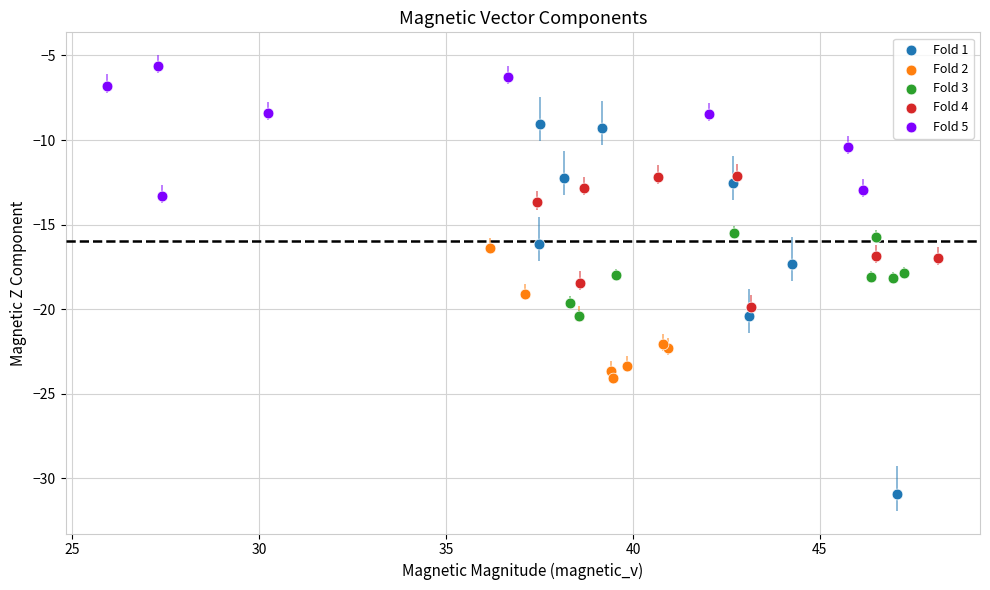

Which series contains the highest Y value?

Fold 5